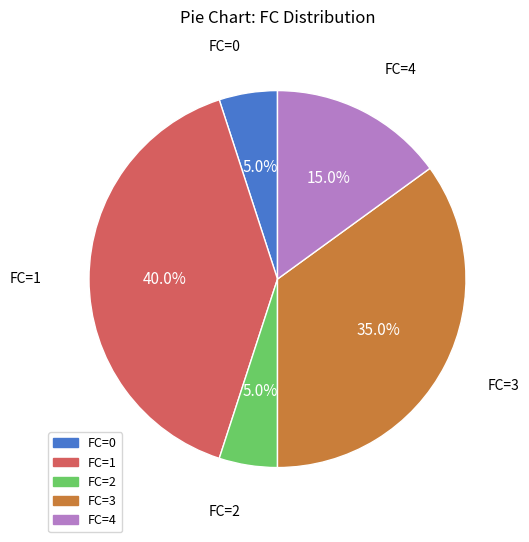

Which slice is the largest?

FC=1